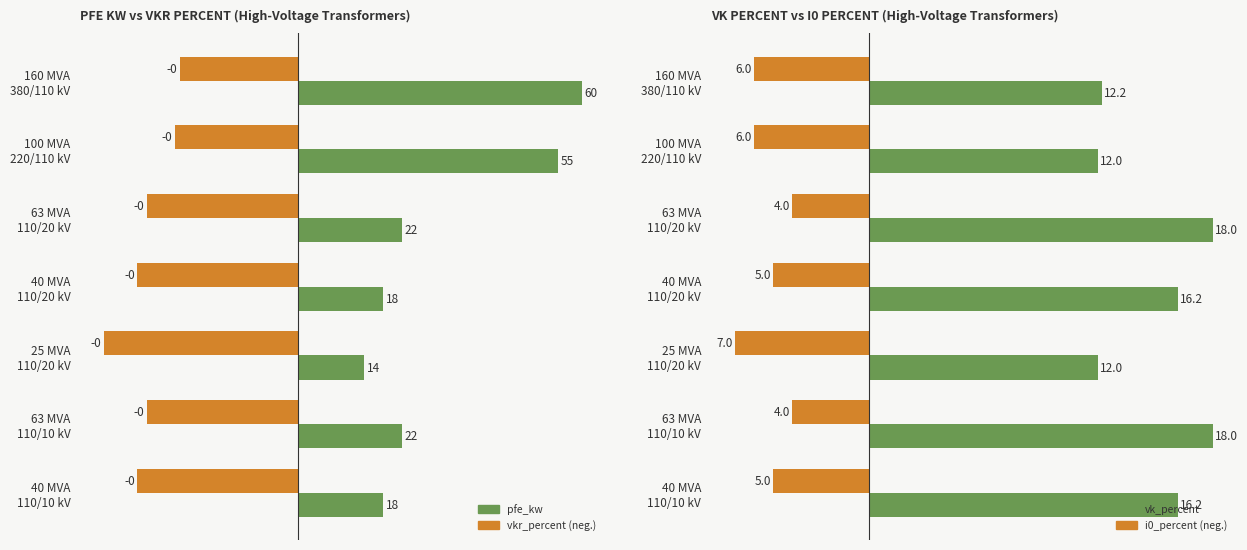

Which series has the widest spread of values?

pfe_kw